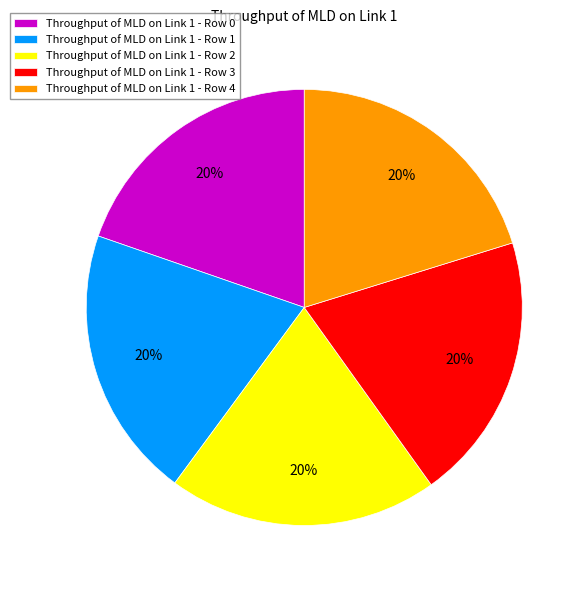

How many segments does this pie chart have?

5